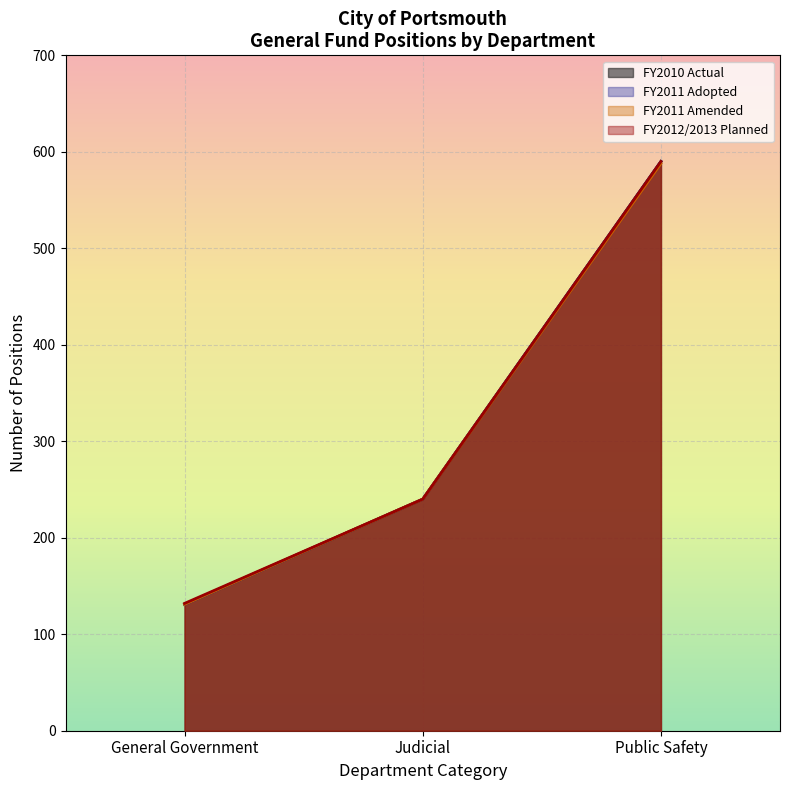

True or false: FY2012/2013 Planned and FY2011 Adopted cross at least once.

False